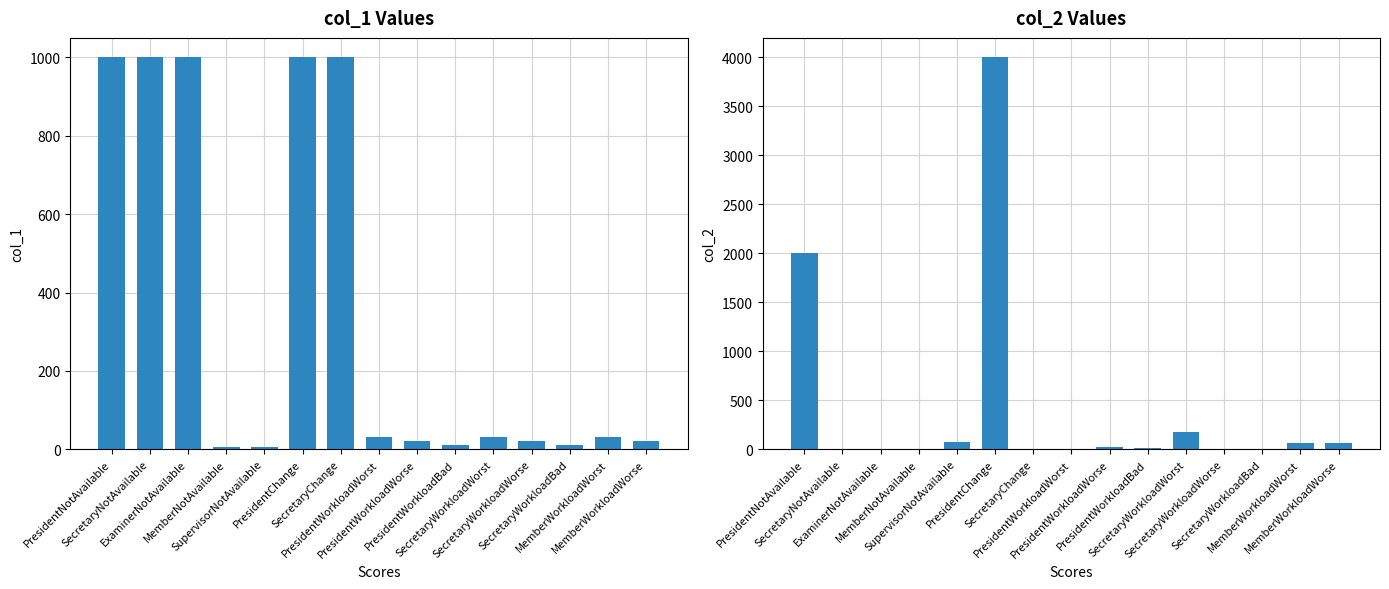

How many bars are there in total?

30